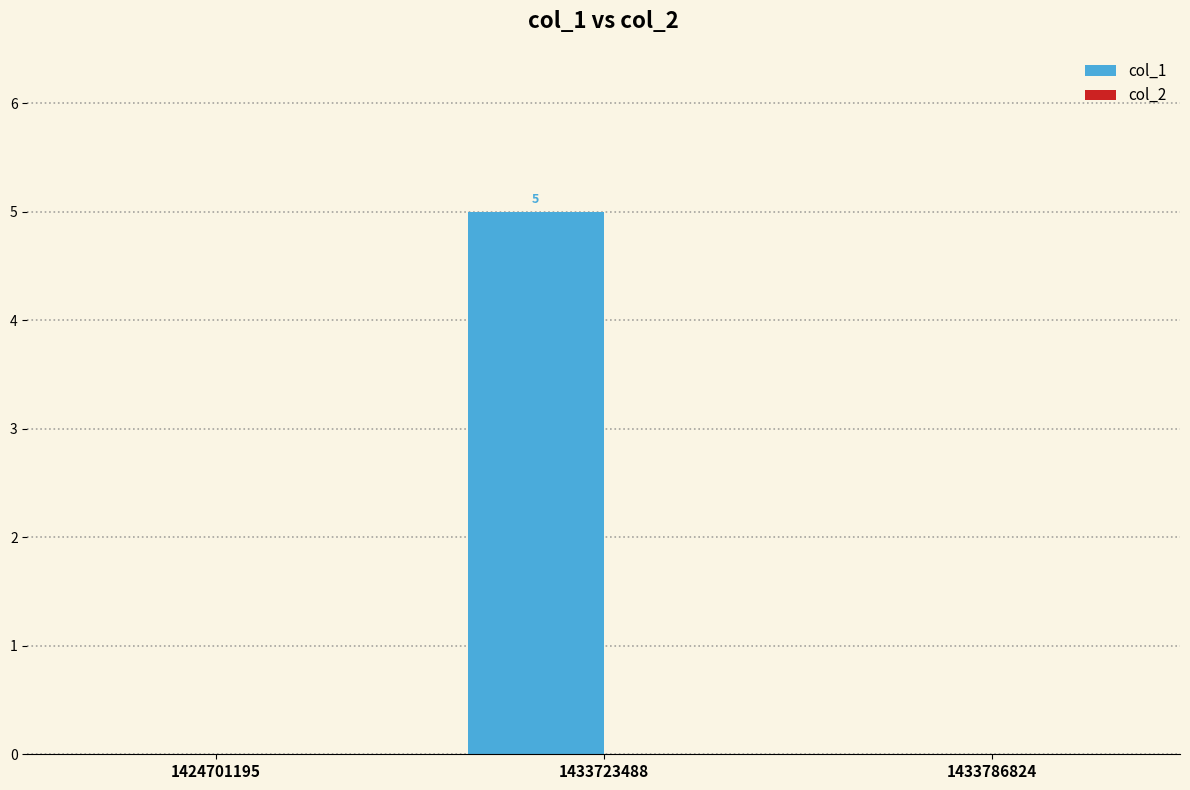

Reading left to right, extract all data points from this chart.

1424701195=0	1433723488=5	1433786824=0